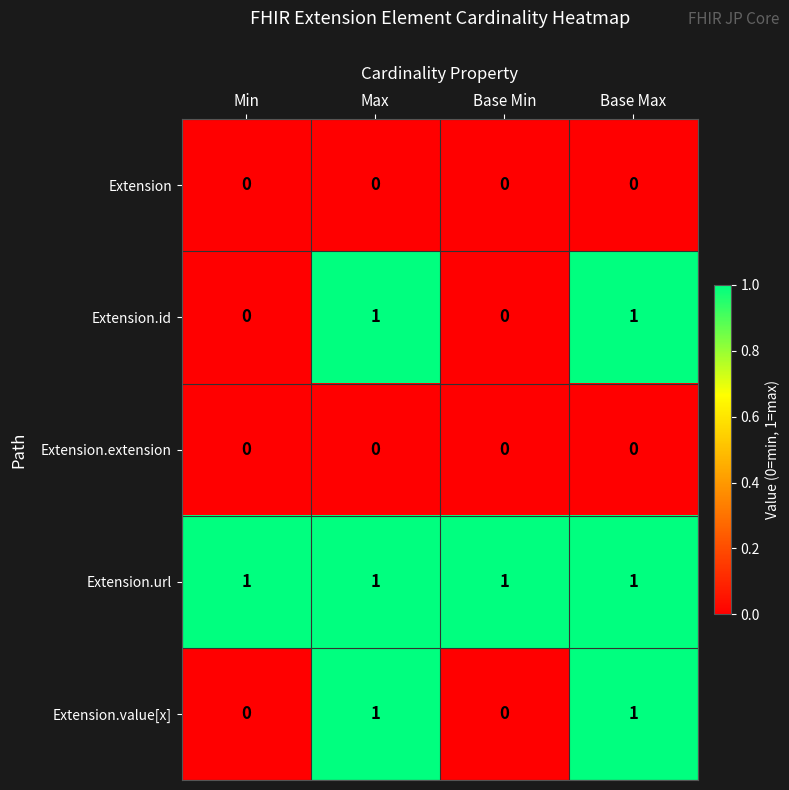

What is the total value across all series at Max?

3